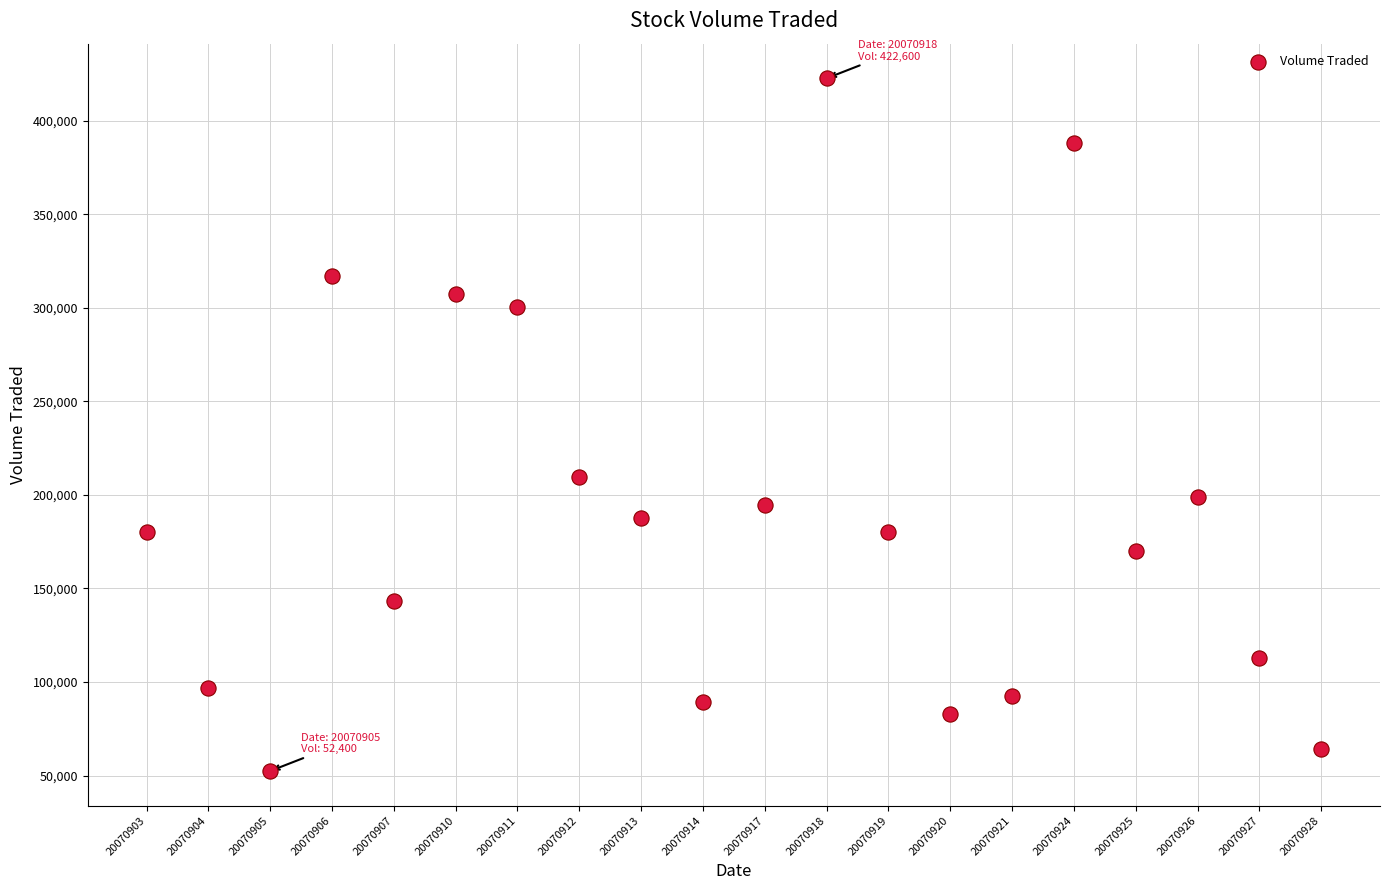

What is the range of Y values (max minus min)?

370200